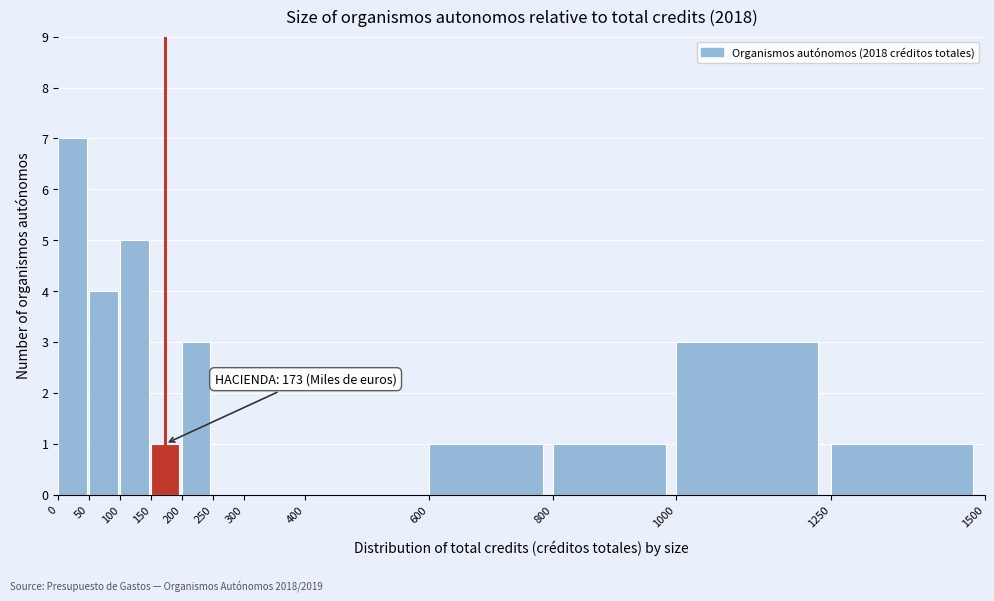

Over which range of the x-axis is the bar tallest?

0 to 50